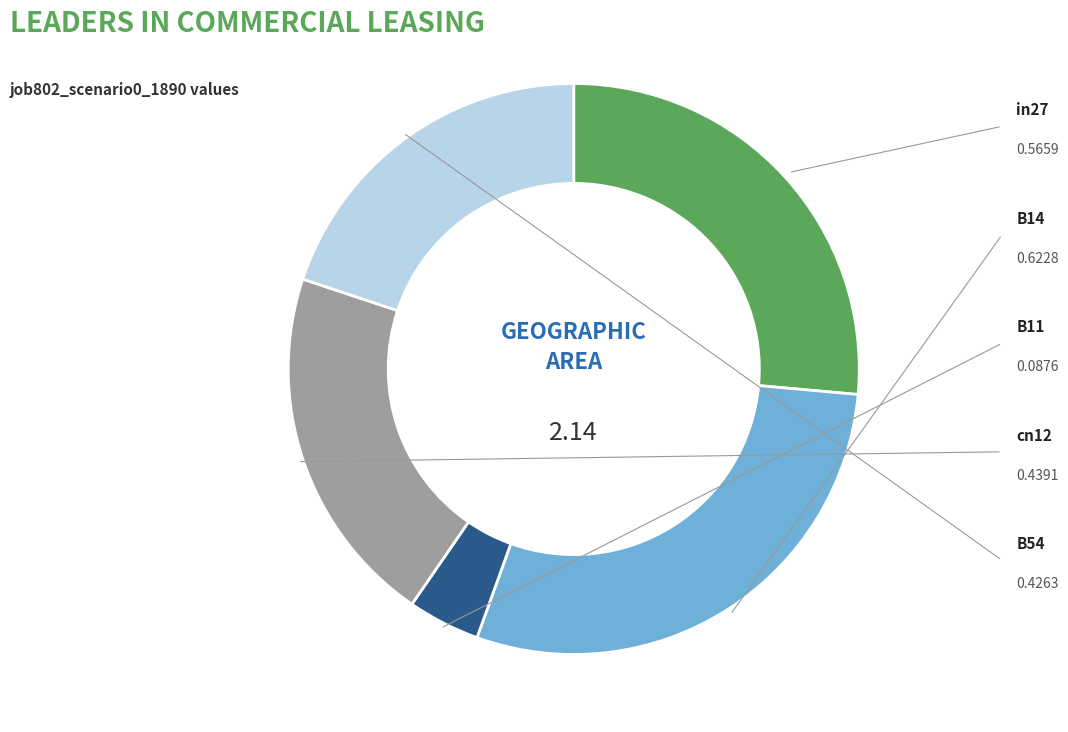

To the nearest percent, what is the difference between the largest and smallest slice percentages?

25%